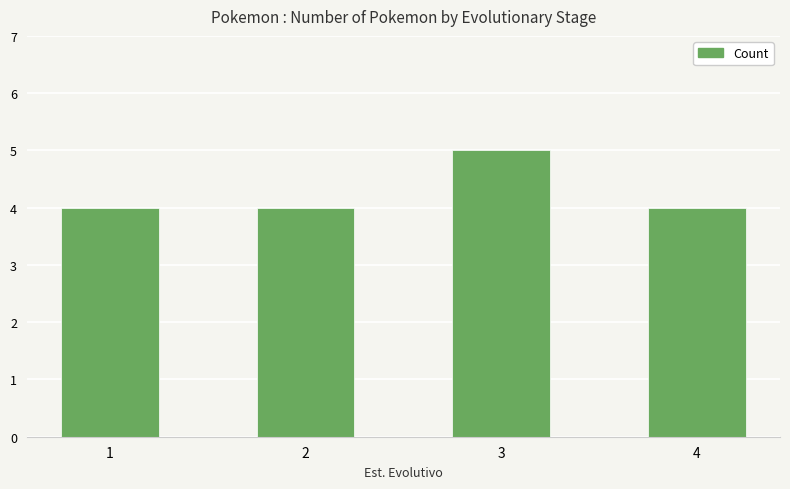

What is the greatest value displayed?

5